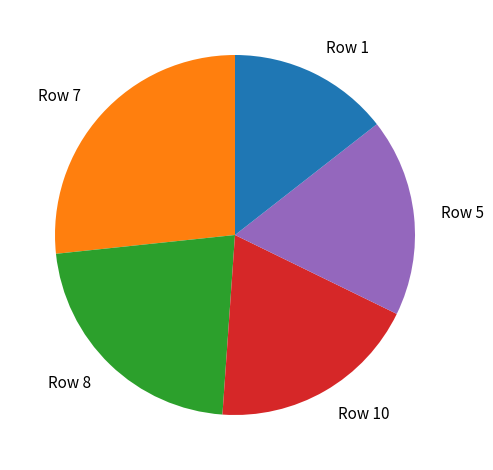

Does any single category account for the majority?

No